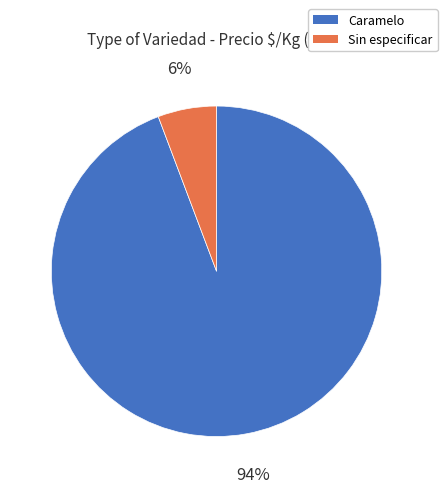

To the nearest percent, what is the average slice percentage?

50%